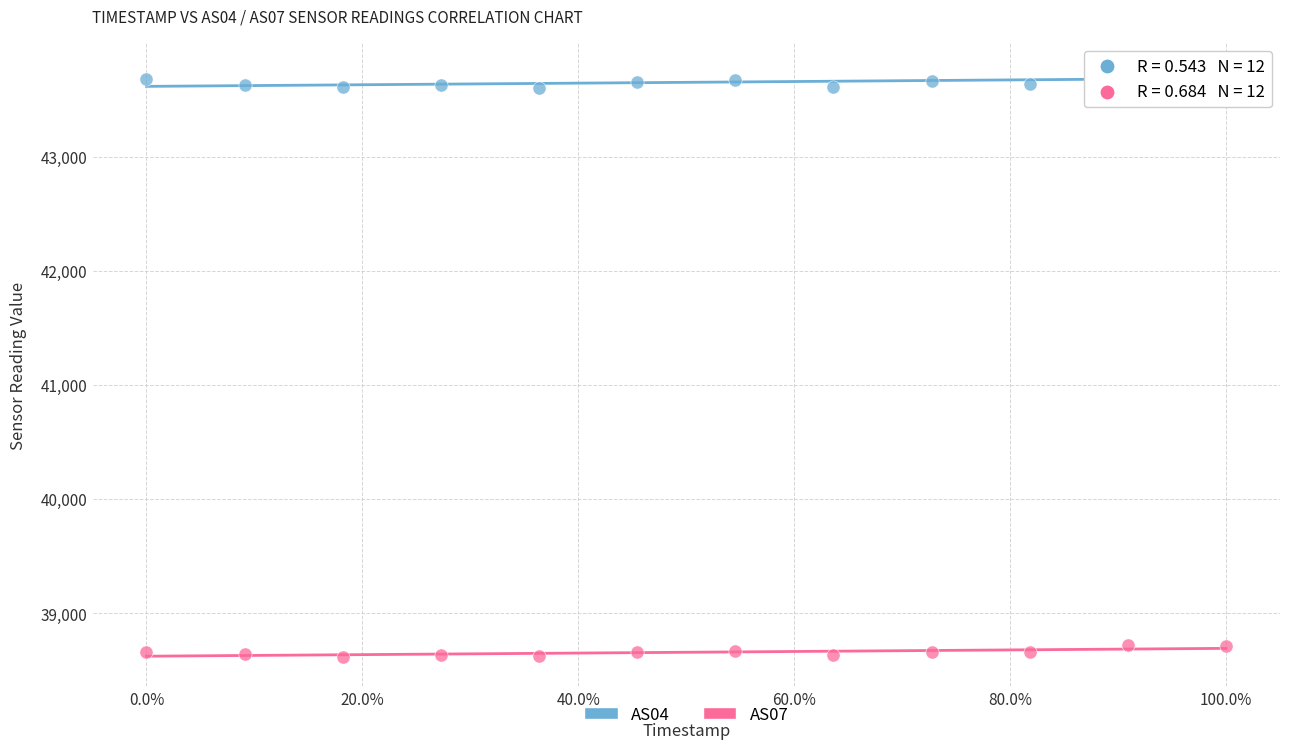

Which series contains the lowest Y value?

AS07